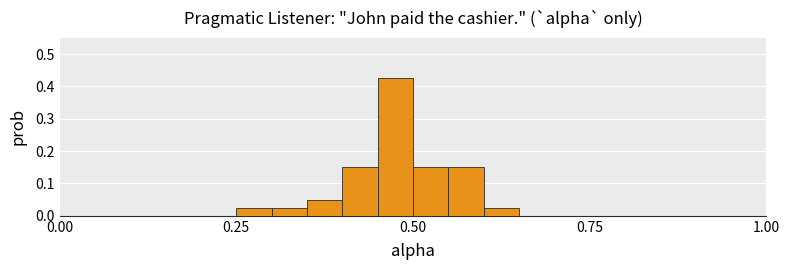

Read against the x-axis, roughly where is the centre of the tallest bar?

0.50